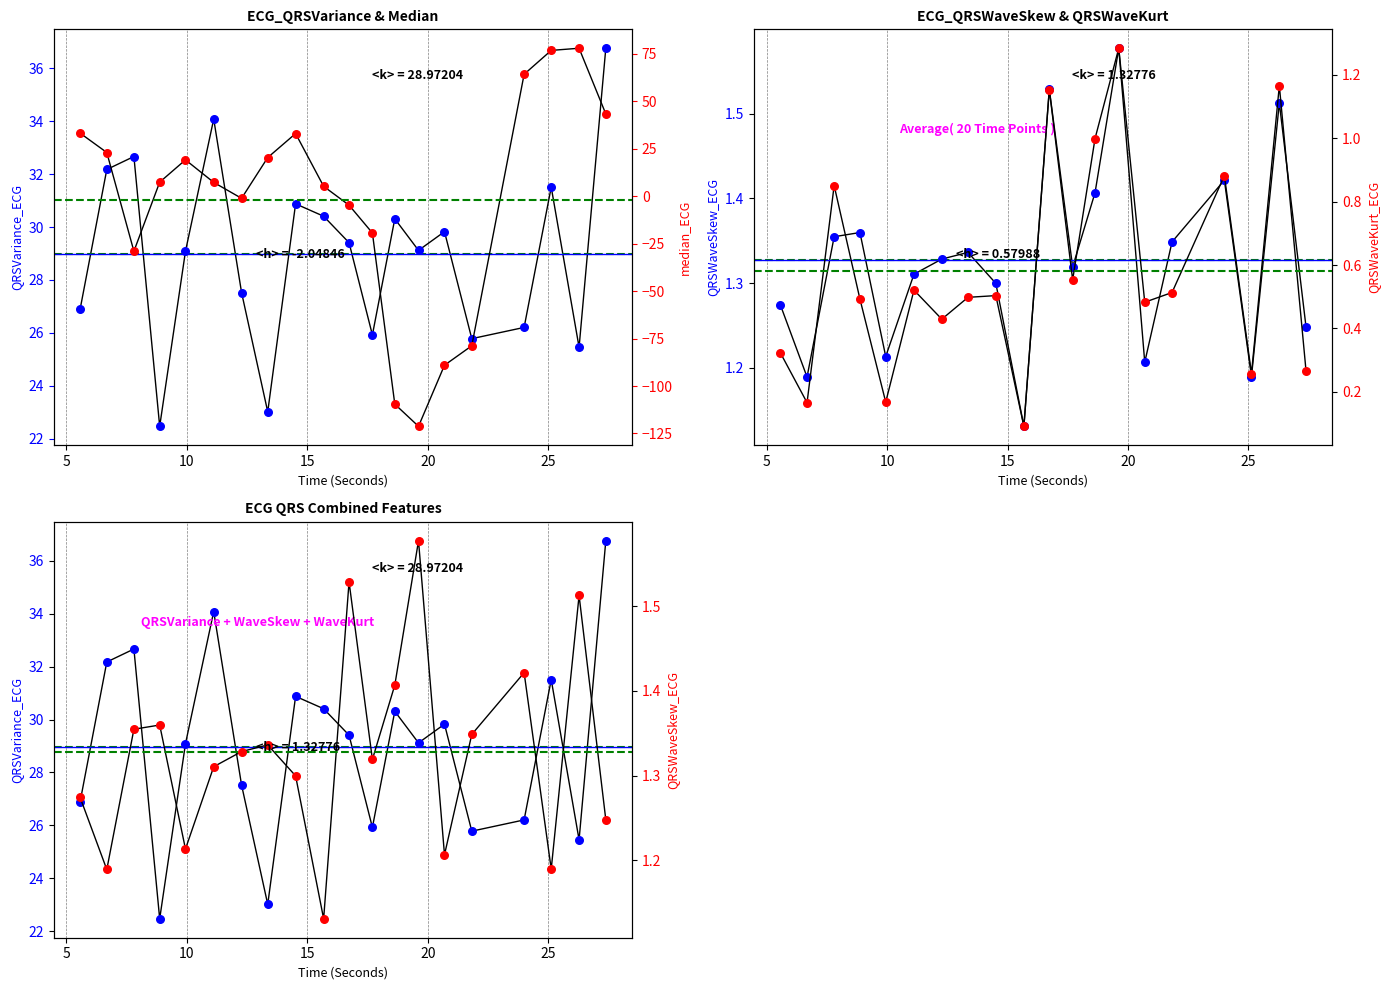

Which series reaches the maximum Y coordinate?

median_ECG